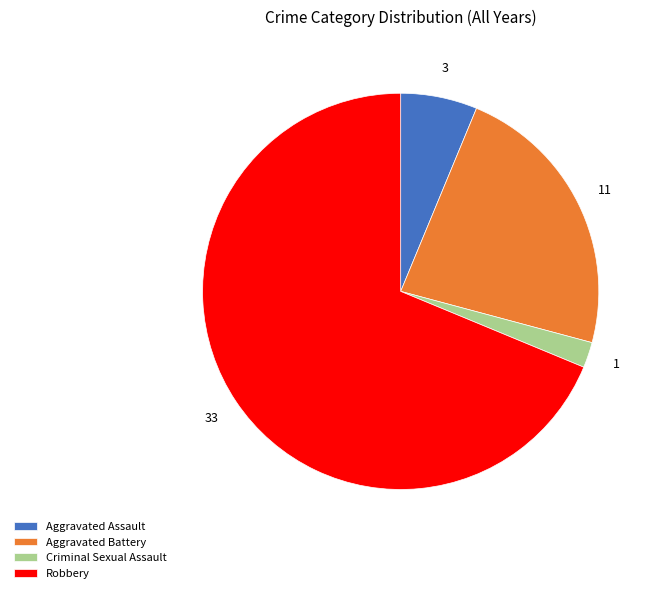

What is the ratio of the value at Aggravated Assault to the value at Aggravated Battery?

0.3